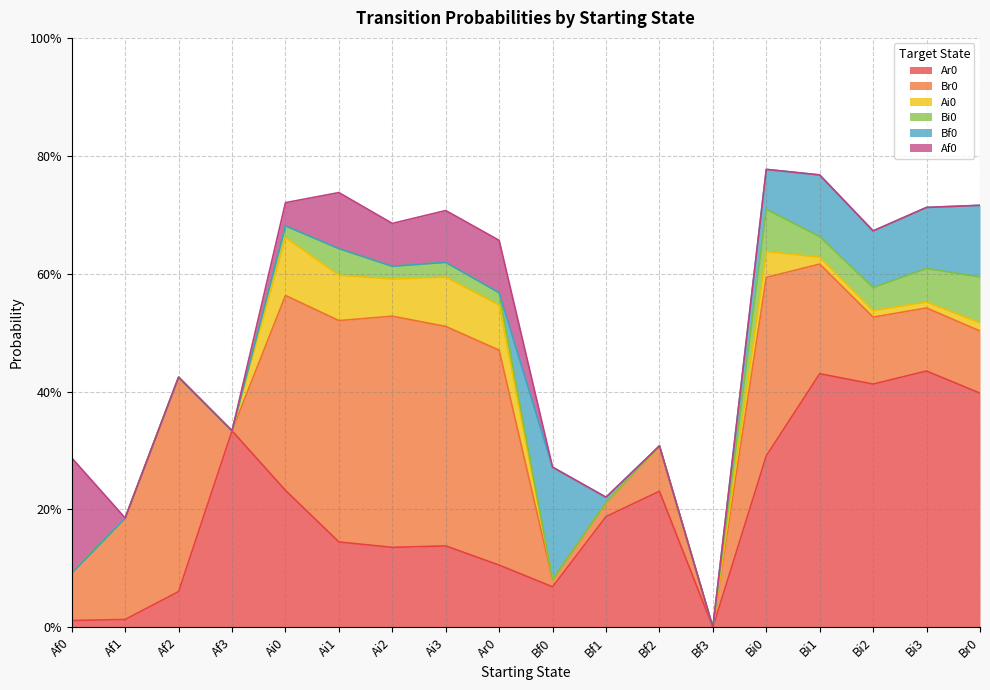

What is the label of the 4th point from the left?

Af3